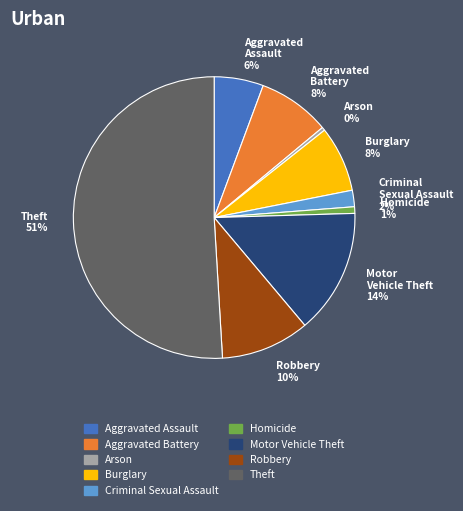

Approximately how many times larger is the value at Aggravated Assault 6% compared to Robbery 10%?

0.6